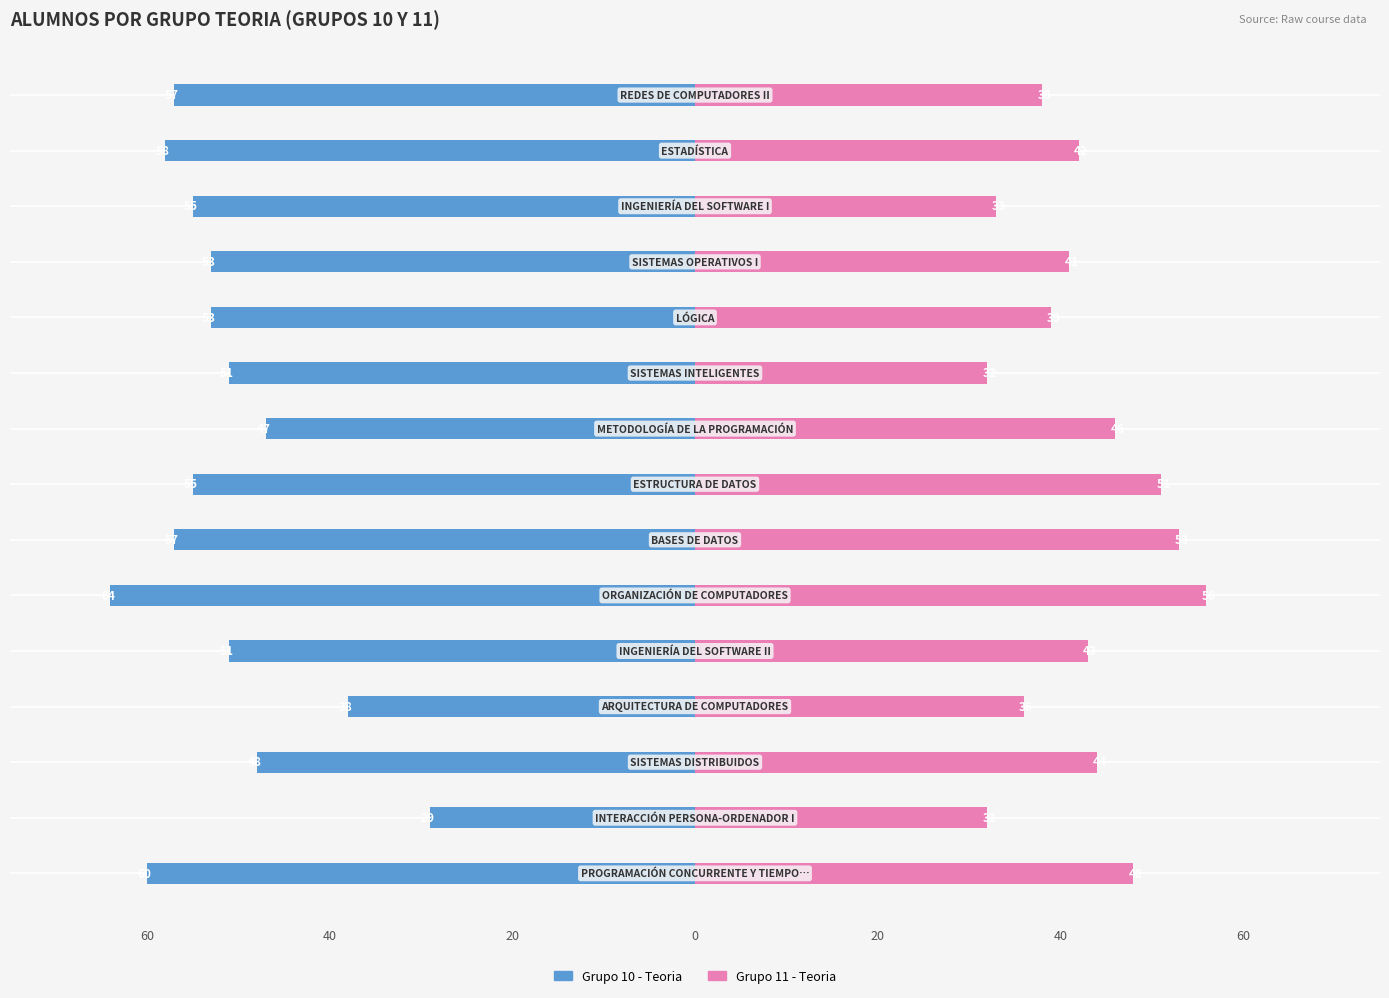

What is the difference between the Grupo 10 - Teoria values at 13 and 10?

5